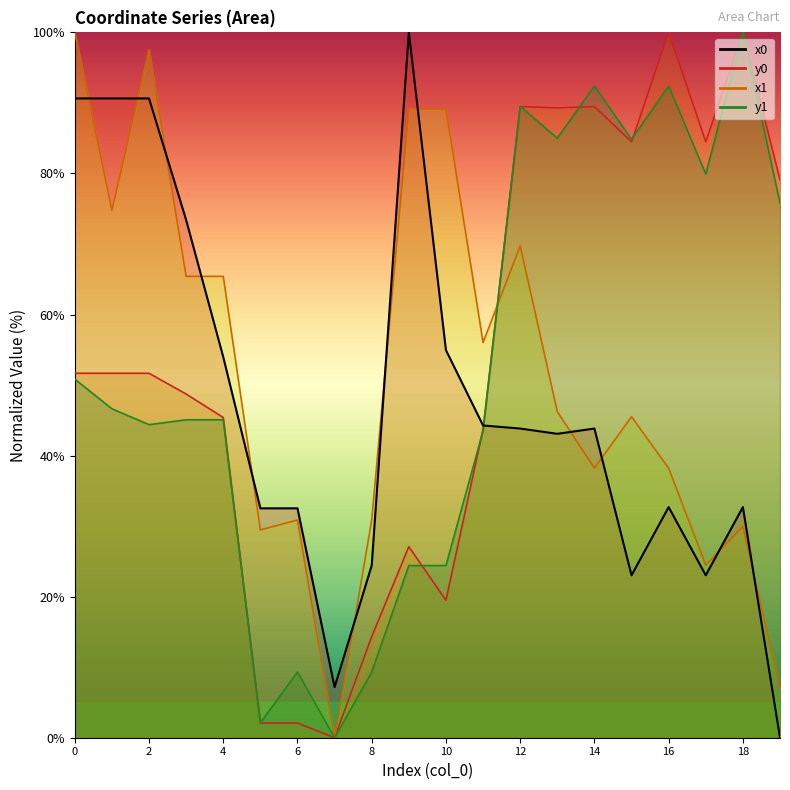

Between which two adjacent categories do y1 and x1 first intersect?

11 and 12